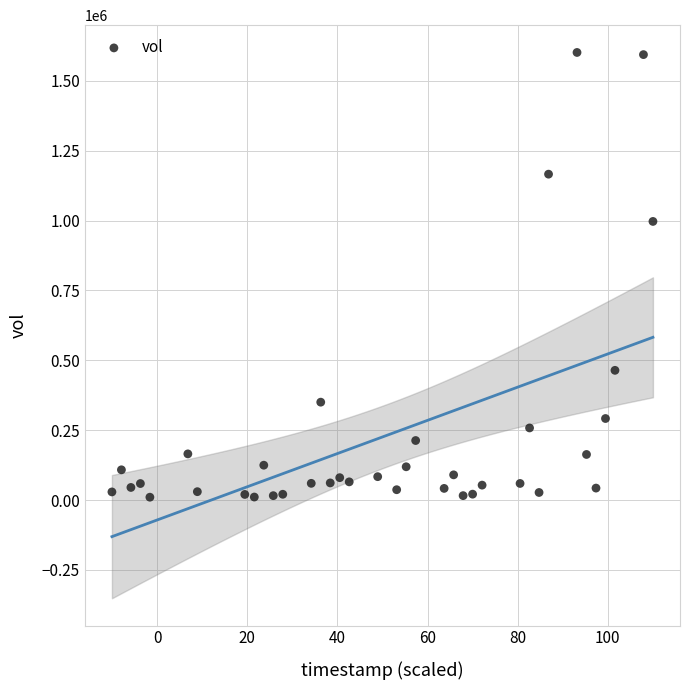

What Y value in the scatter plot is closest to 805650?

996700